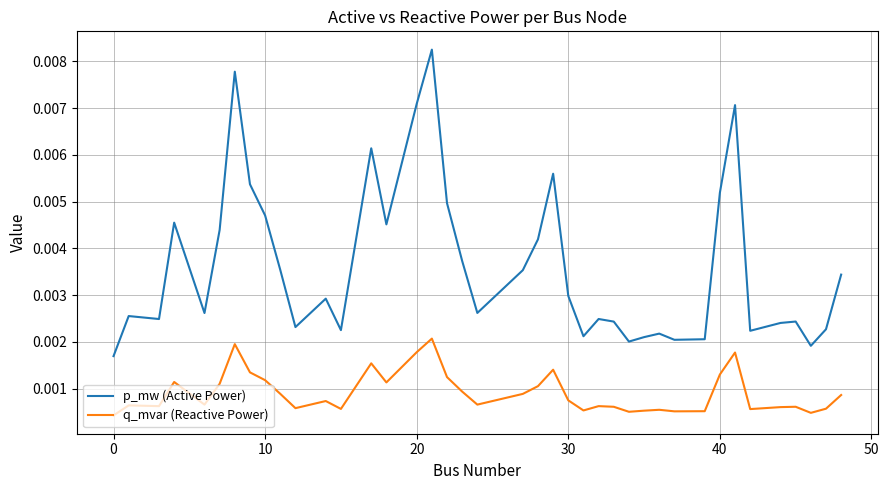

Rank the series by their average value, from highest to lowest.

p_mw (Active Power), q_mvar (Reactive Power)